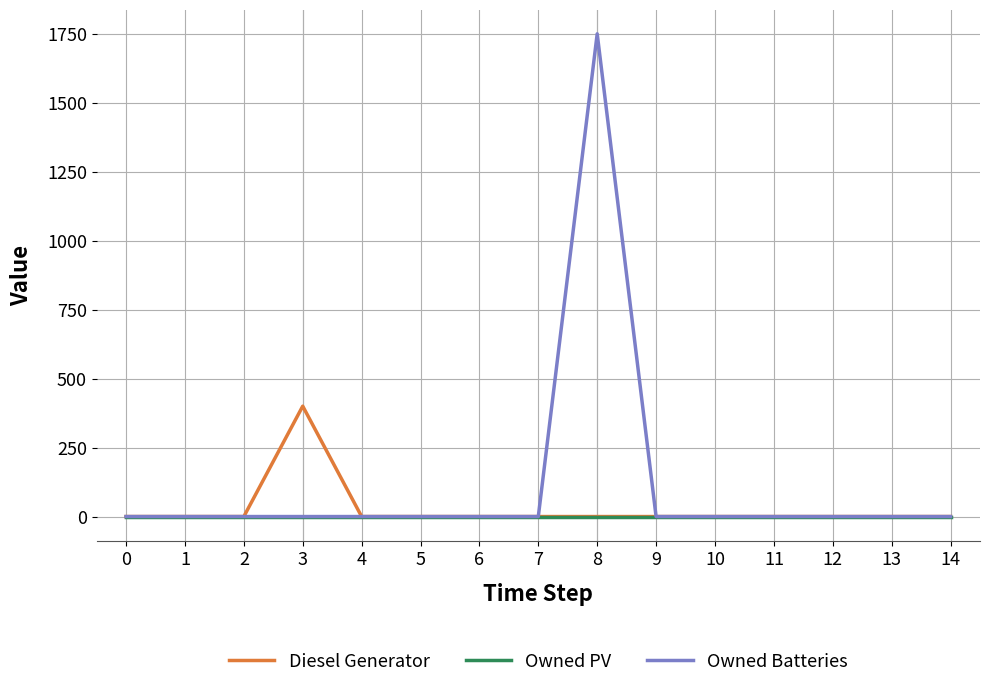

Rank the series by their maximum value, from highest to lowest.

Owned Batteries, Diesel Generator, Owned PV